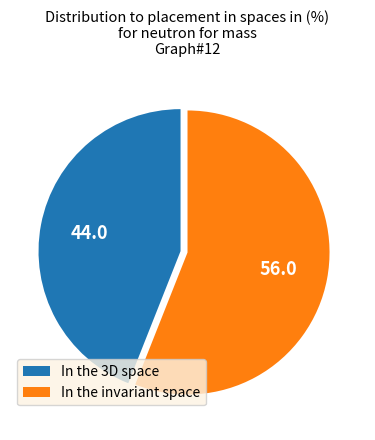

Rank the categories by value from highest to lowest.

In the invariant space, In the 3D space